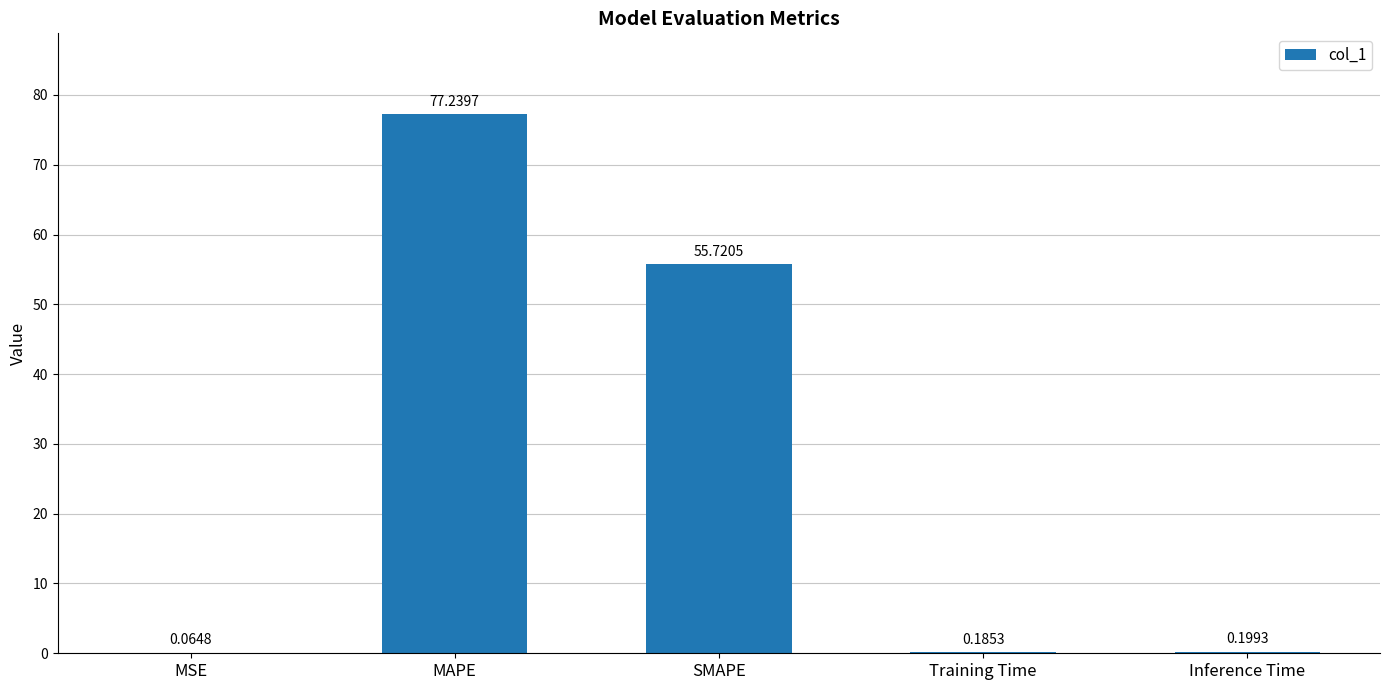

Between MAPE and Inference Time, which is larger?

MAPE